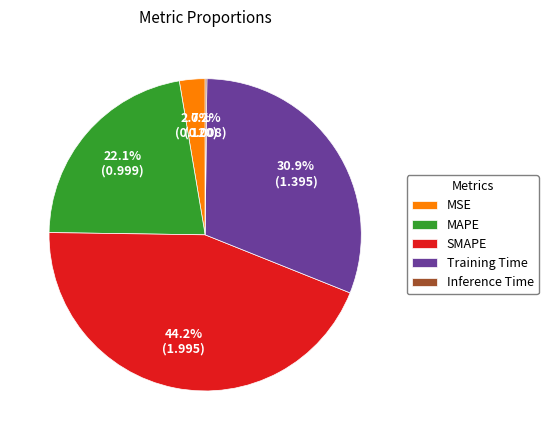

To the nearest percent, what portion does SMAPE represent?

44%